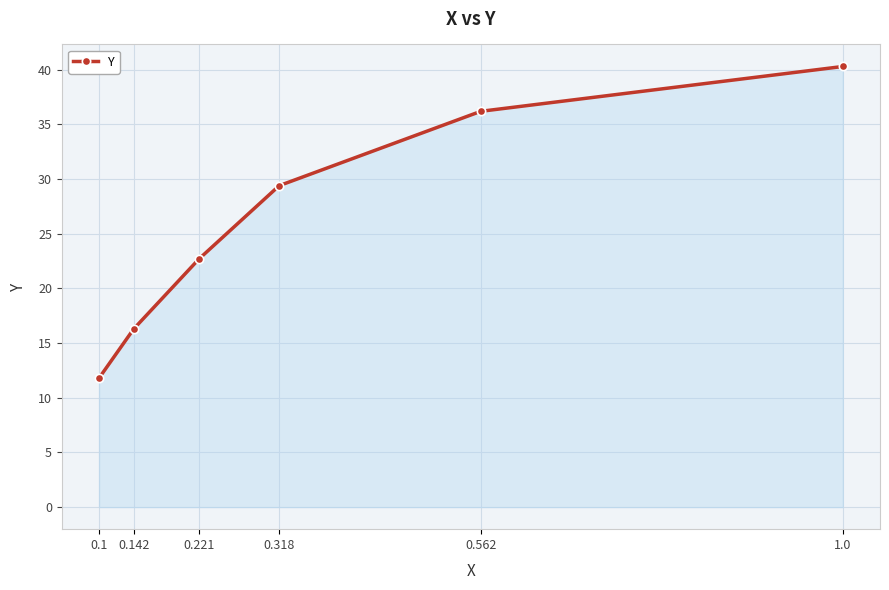

List the labels in order of value, smallest first.

0.1, 0.142, 0.221, 0.318, 0.562, 1.0